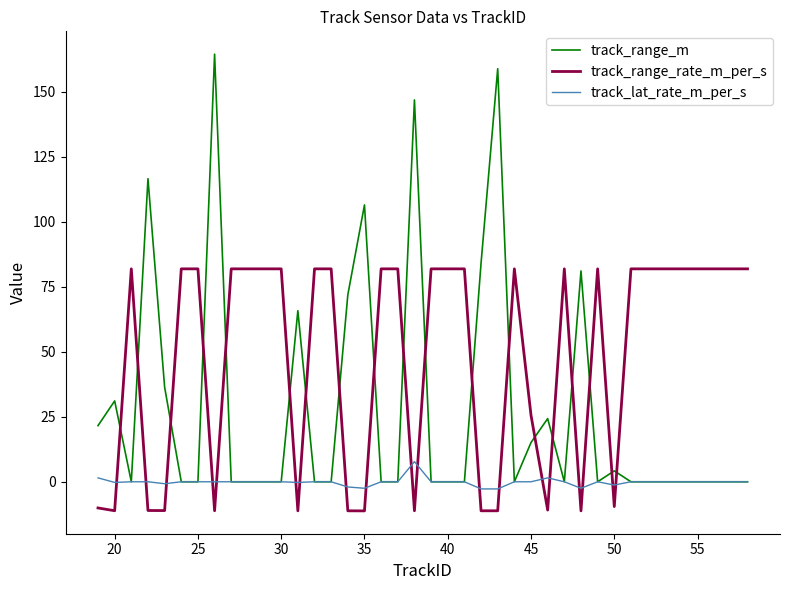

Which series has the largest total across all categories?

track_range_rate_m_per_s